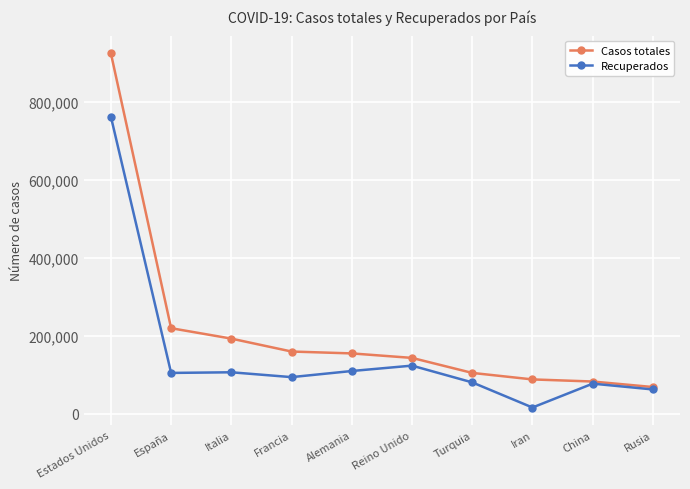

What is the difference between the highest and lowest values at España?

114879